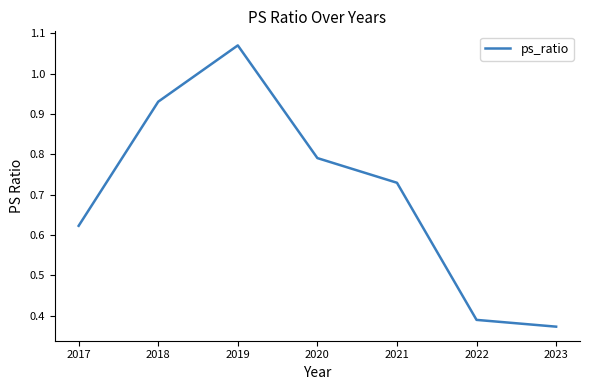

What is the sum of all values?

4.9